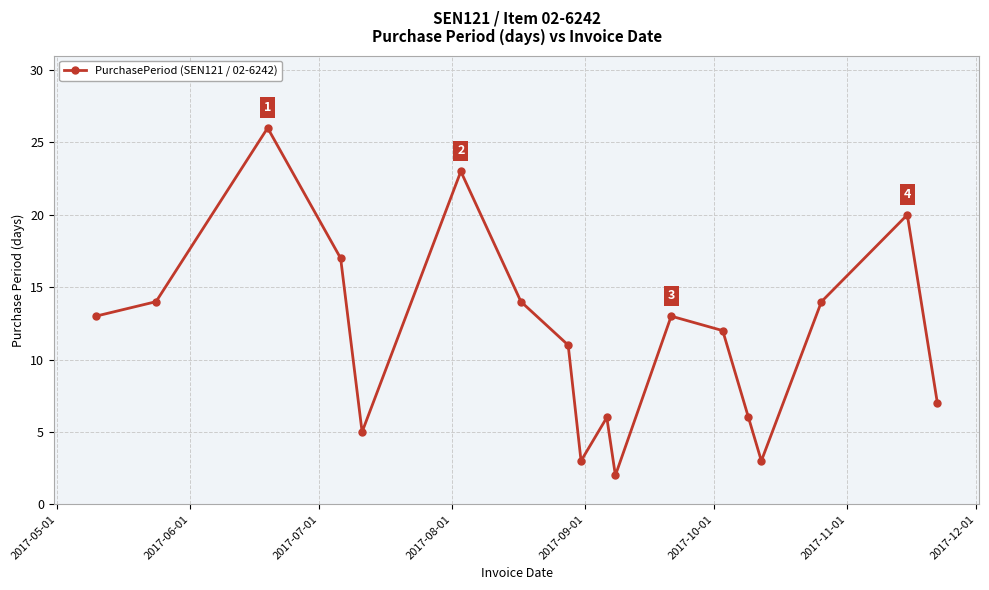

How many lines are shown in the chart?

1